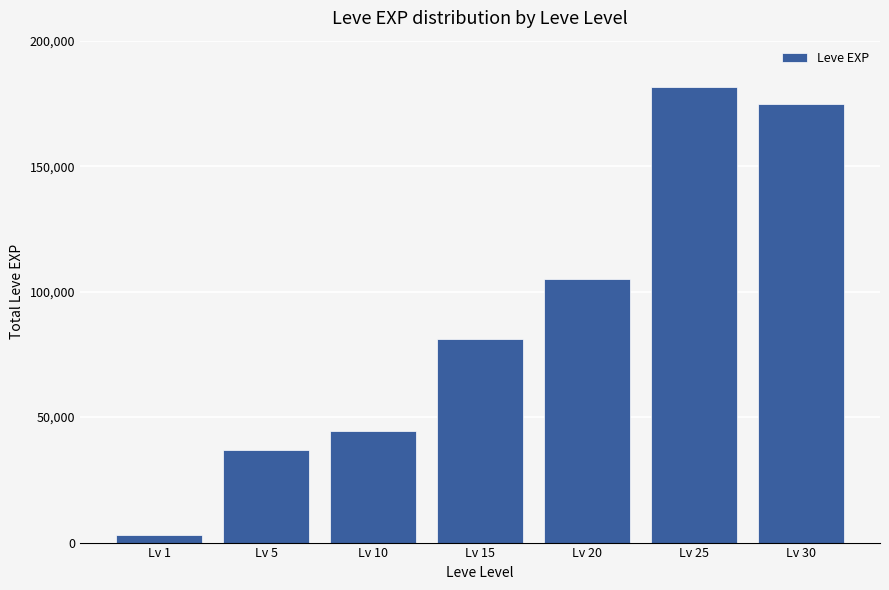

What is the greatest value displayed?

181620